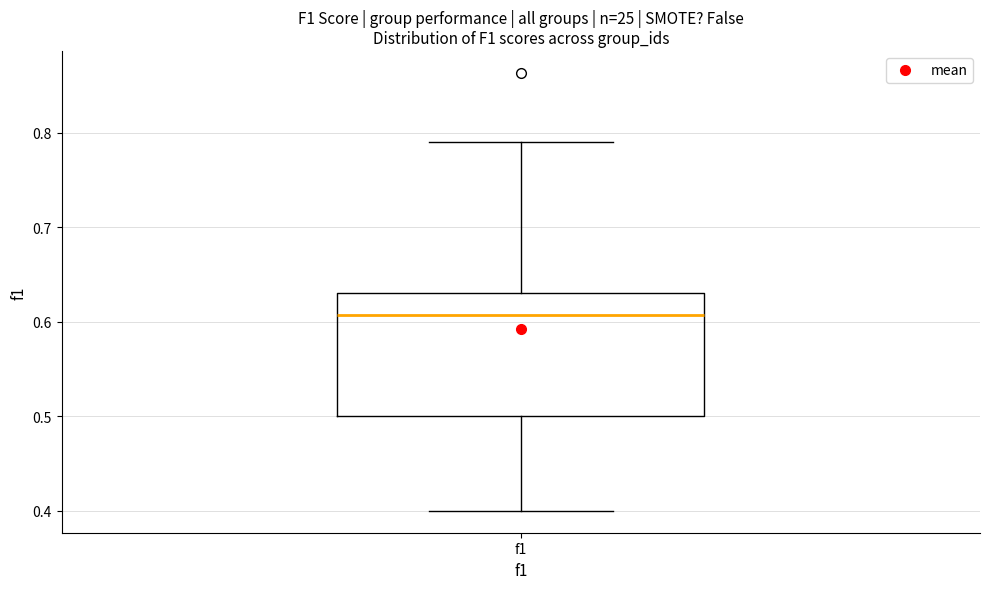

Transcribe this box plot: give where the median line is, the range the box spans, and where the two whiskers end, as read against the y-axis. The values are not printed on the chart, so give them approximately, as read against the axis.

median 0.61, box 0.50 to 0.63, whiskers 0.40 to 0.79